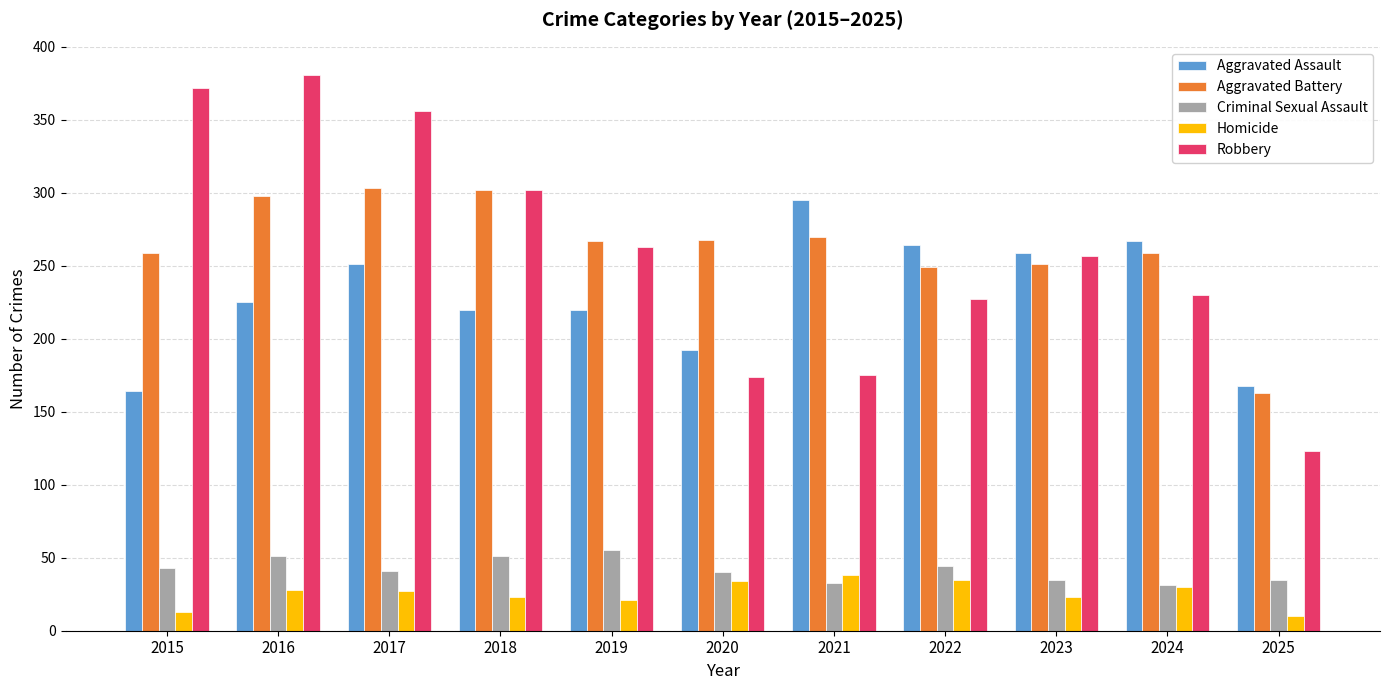

What is the difference between the Aggravated Battery values at 2020 and 2021?

2